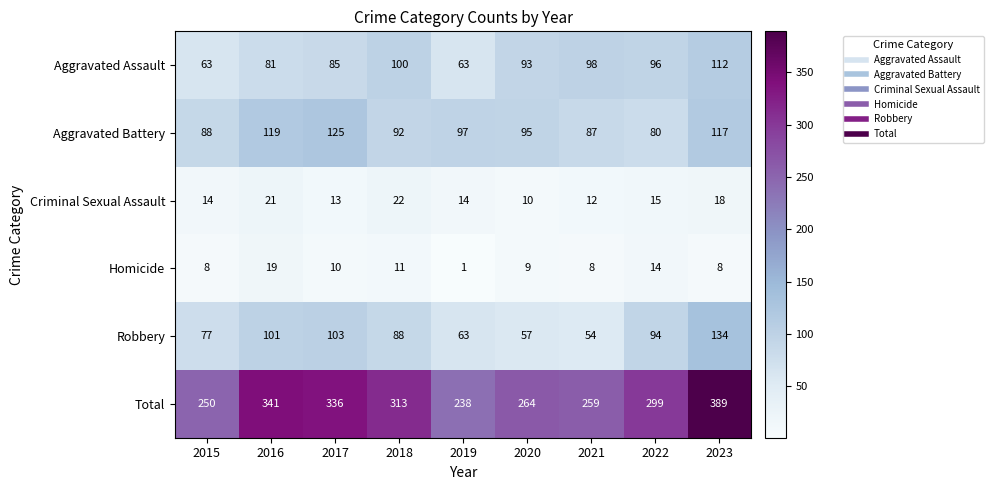

Which series has the largest range (max minus min)?

Total